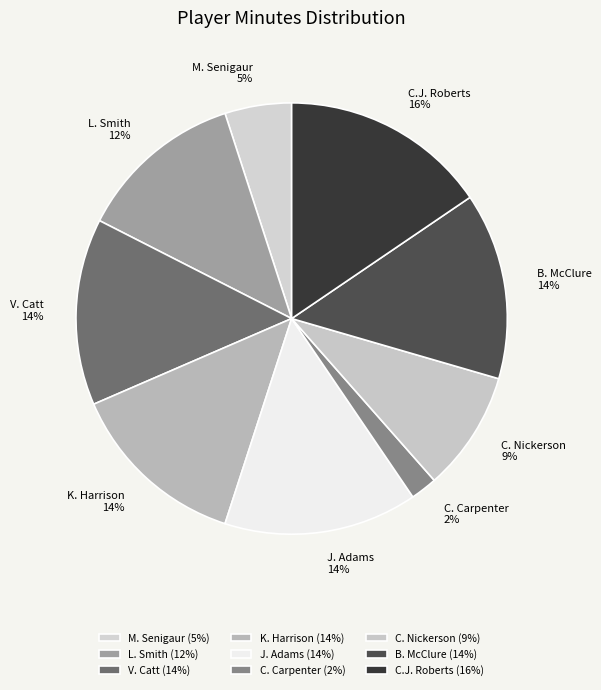

Which category has the biggest portion of the pie?

C.J. Roberts